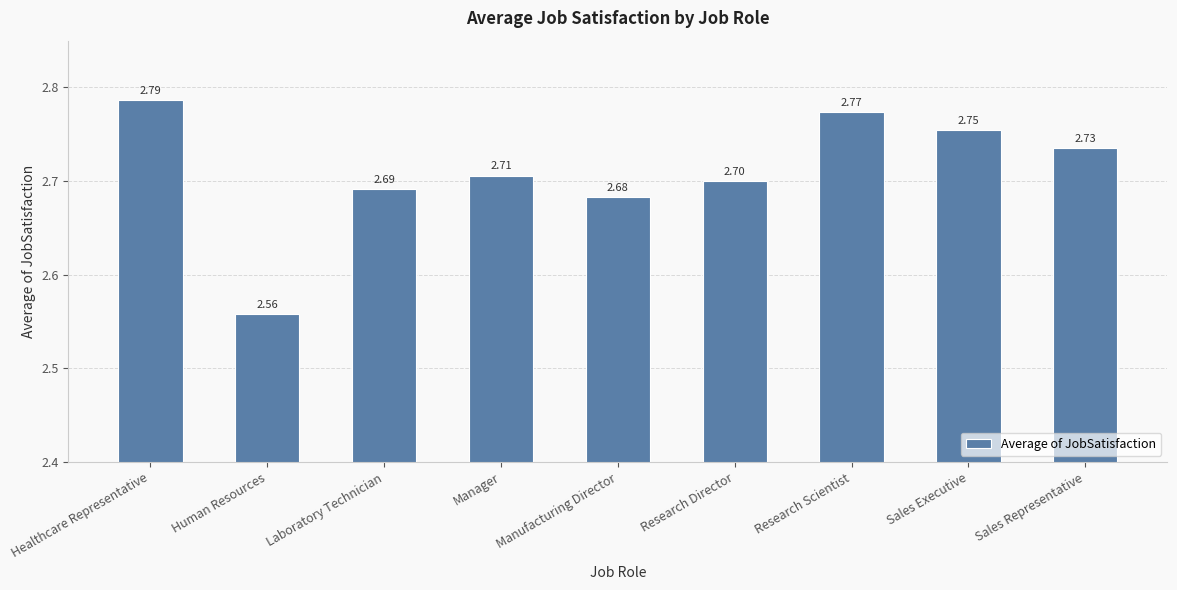

What is the ratio of the value at Manufacturing Director to the value at Research Scientist?

1.0